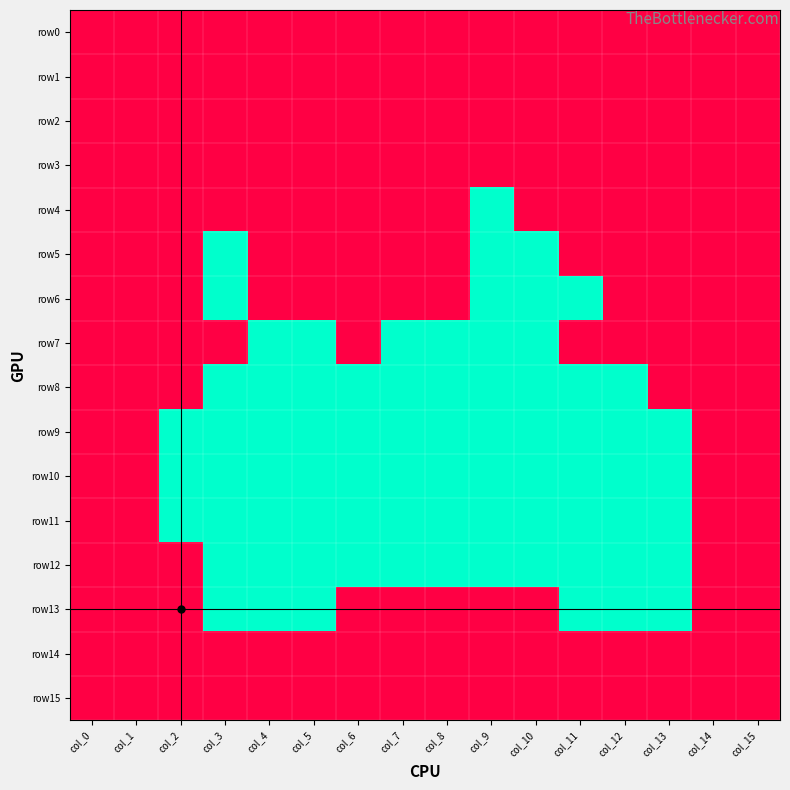

At col_0, list the series in order from smallest to largest.

row0, row1, row2, row3, row4, row5, row6, row7, row8, row9, row10, row11, row12, row13, row14, row15